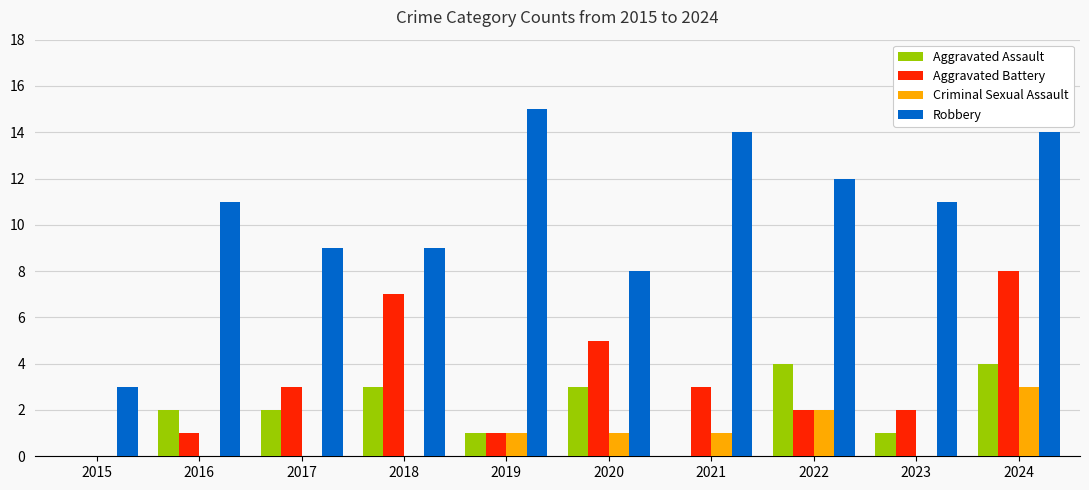

Which series has the largest total across all categories?

Robbery